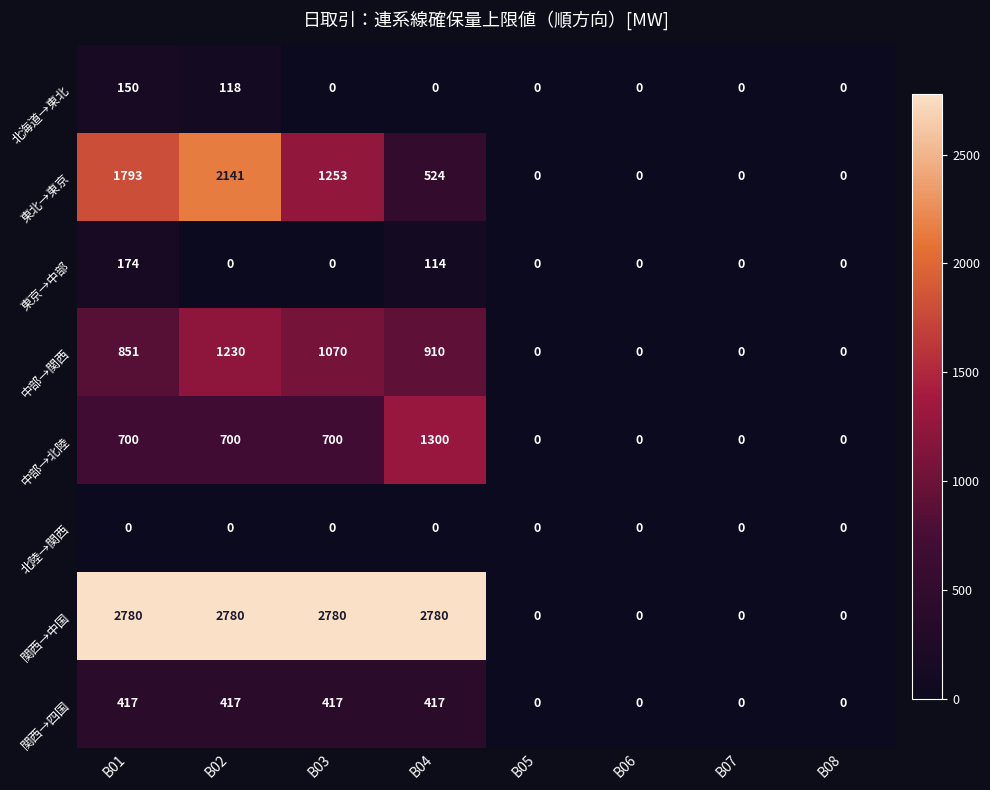

What is the average value of the 関西→中国 series?

1390